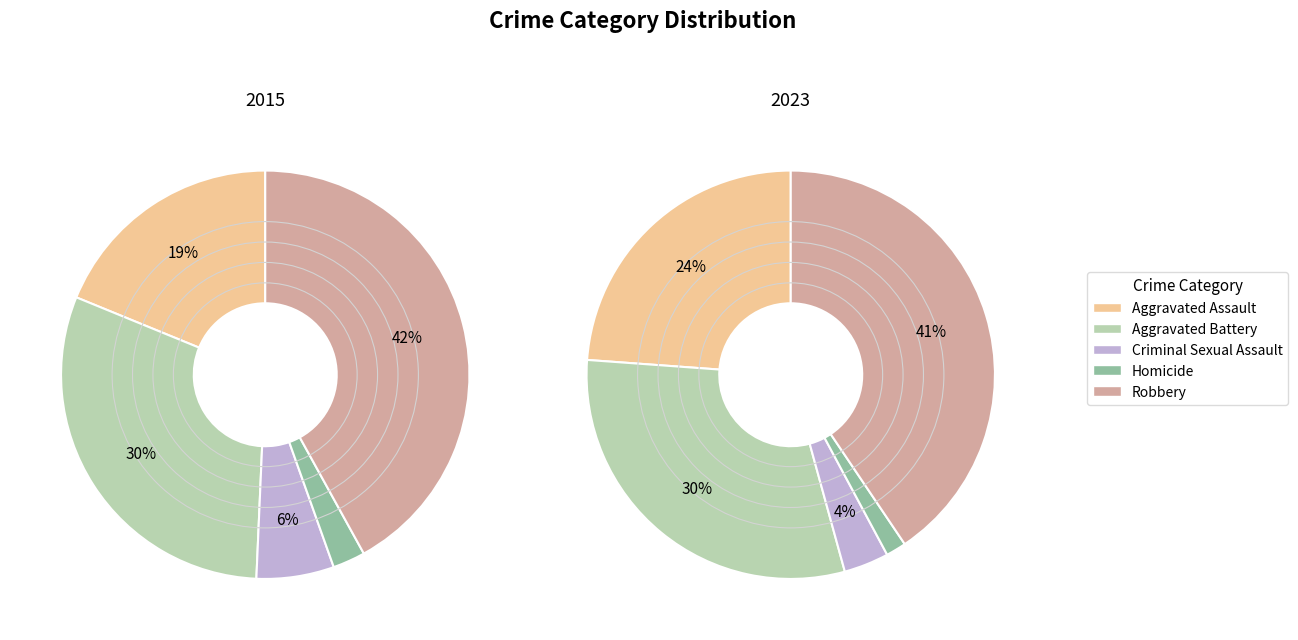

Is there any slice that represents more than half of the pie?

No